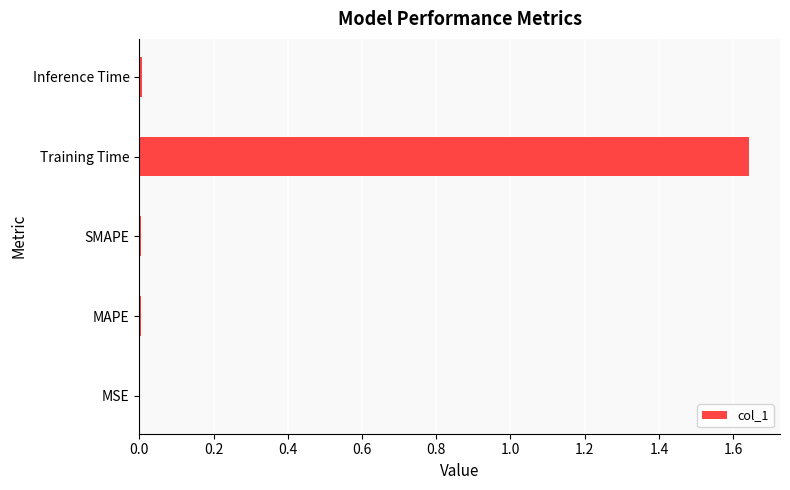

How many data points does each series have?

5